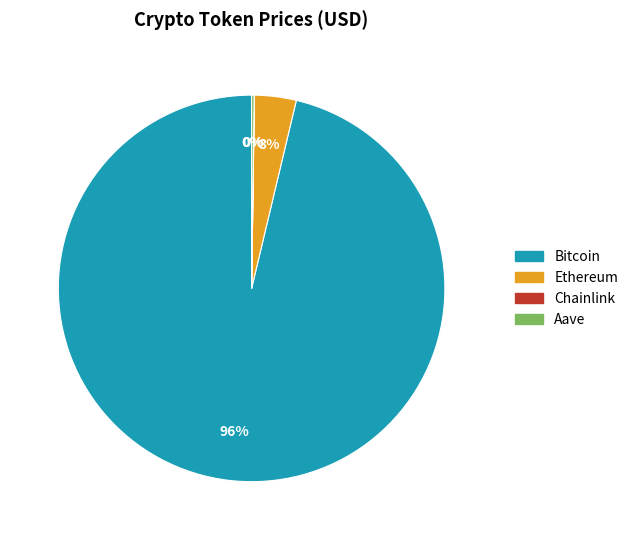

Which slice is the largest?

Bitcoin